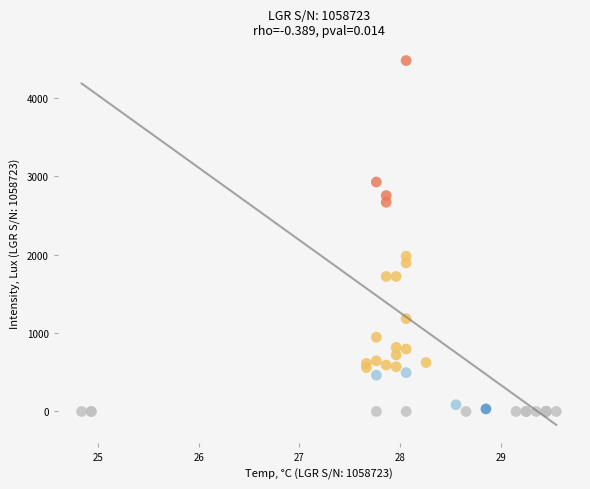

What Y value in the scatter plot is closest to 2238?

1980.6